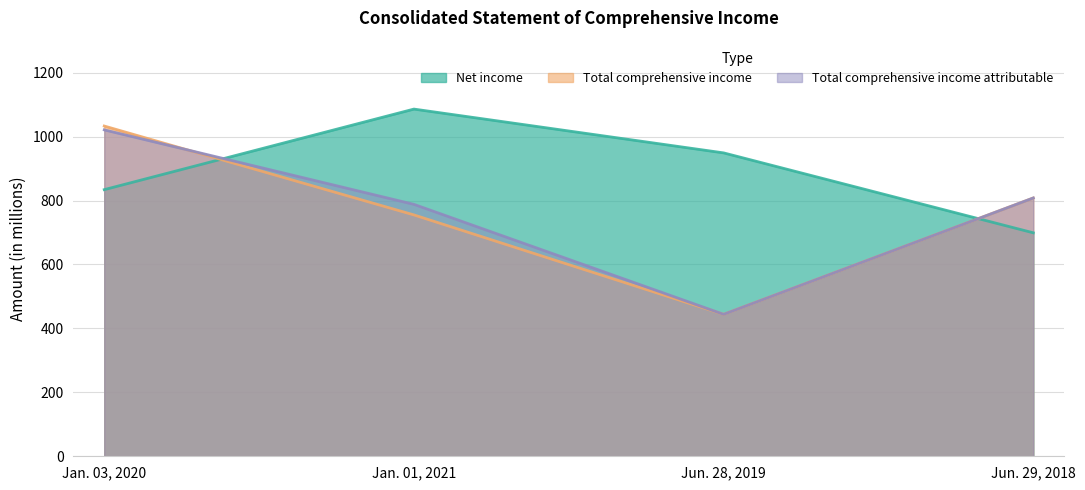

At which label is Net income closest to 892?

Jun. 28, 2019